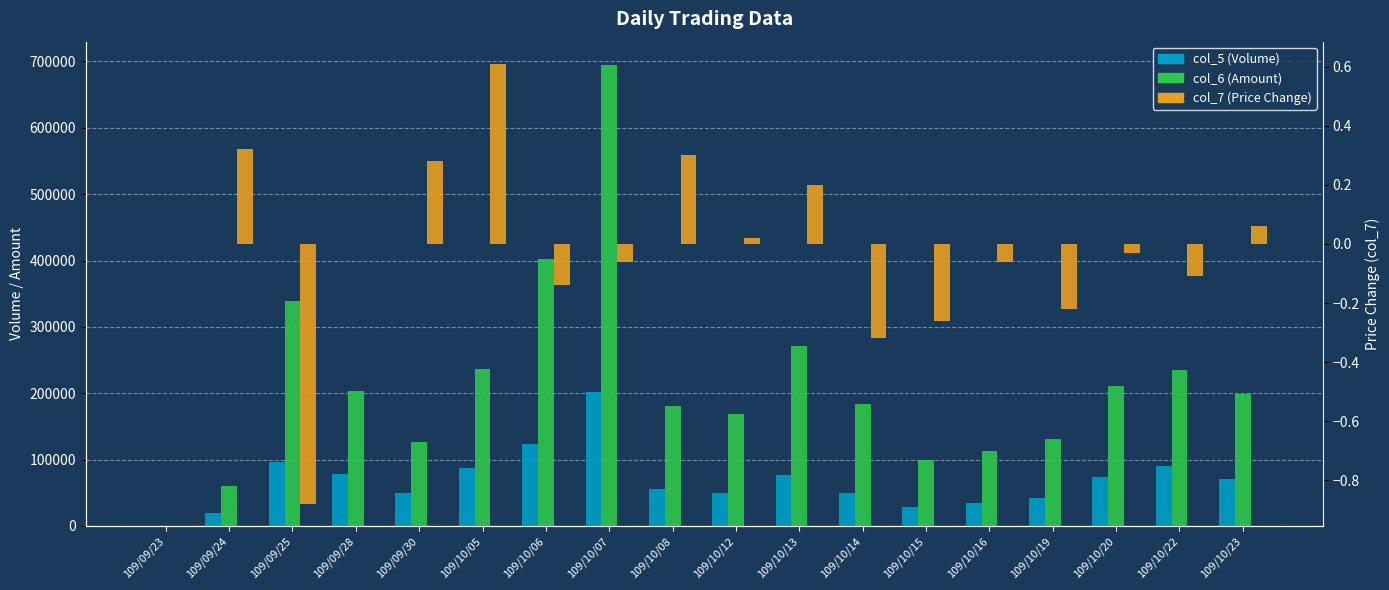

Reading left to right, list all the values displayed in this chart.

col_5: 0.0	19000.0	97000.0	78000.0	50000.0	87000.0	124000.0	202000.0	55000.0	49000.0	77000.0	50000.0	28000.0	35000.0	42000.0	74000.0	91000.0	71000.0
col_6: 0.0	60420.0	339570.0	204170.0	126070.0	236380.0	402960.0	695130.0	181470.0	169450.0	271740.0	184220.0	99920.0	113660.0	130500.0	211150.0	235810.0	199350.0
col_7: 0.0	0.3	-0.9	0.0	0.3	0.6	-0.1	-0.1	0.3	0.0	0.2	-0.3	-0.3	-0.1	-0.2	-0.0	-0.1	0.1